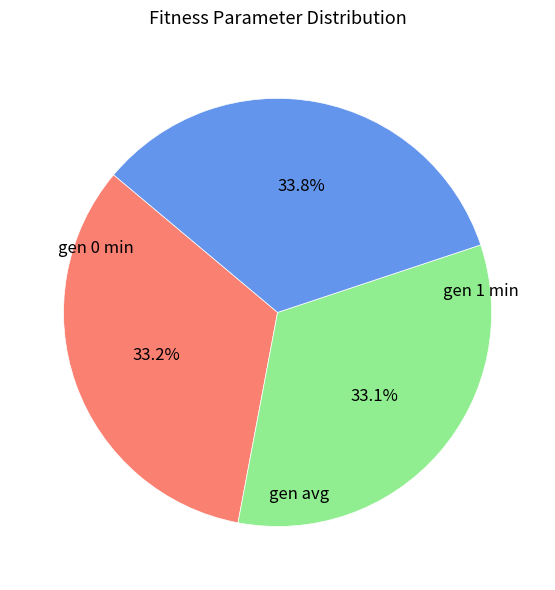

To the nearest percent, what is the average slice percentage?

33%